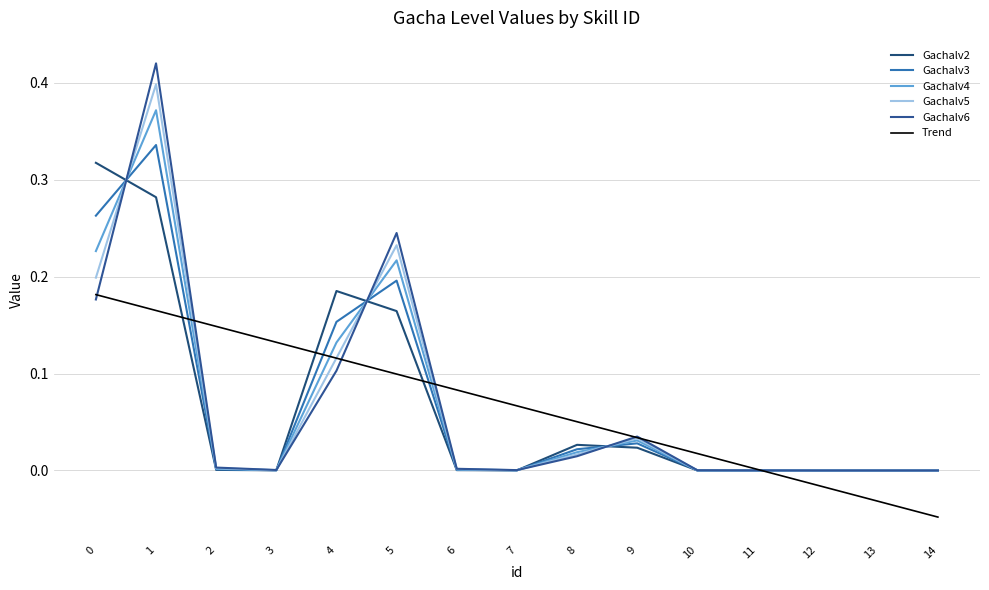

True or false: Gachalv4 and Gachalv6 intersect in this chart.

True